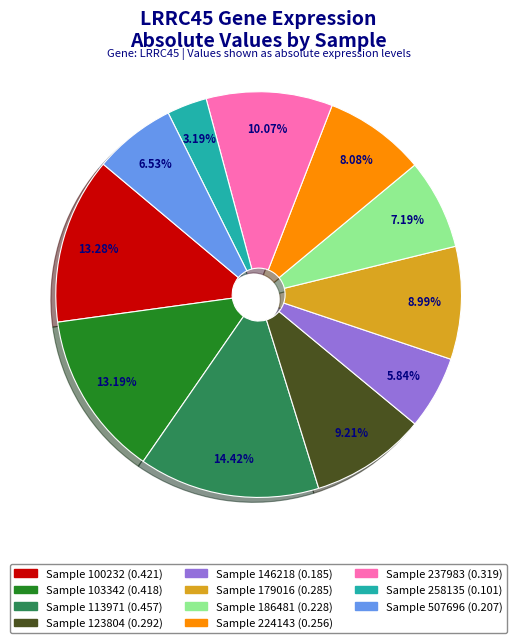

Is there a majority slice in this chart?

No